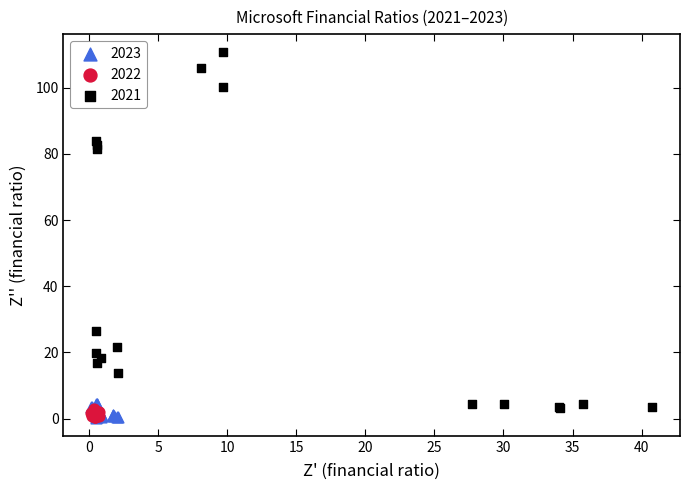

Which series has the largest Y range (max minus min)?

2021